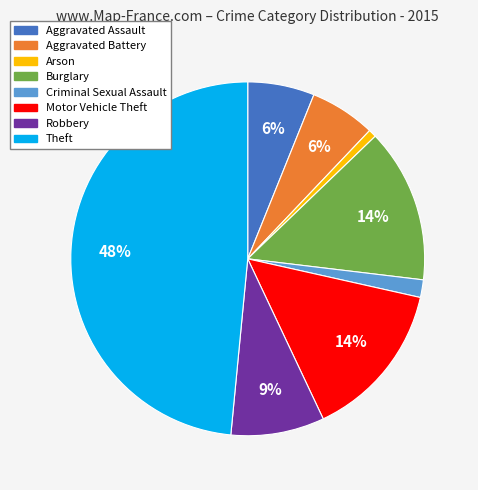

Which has a higher value, Burglary or Aggravated Assault?

Burglary